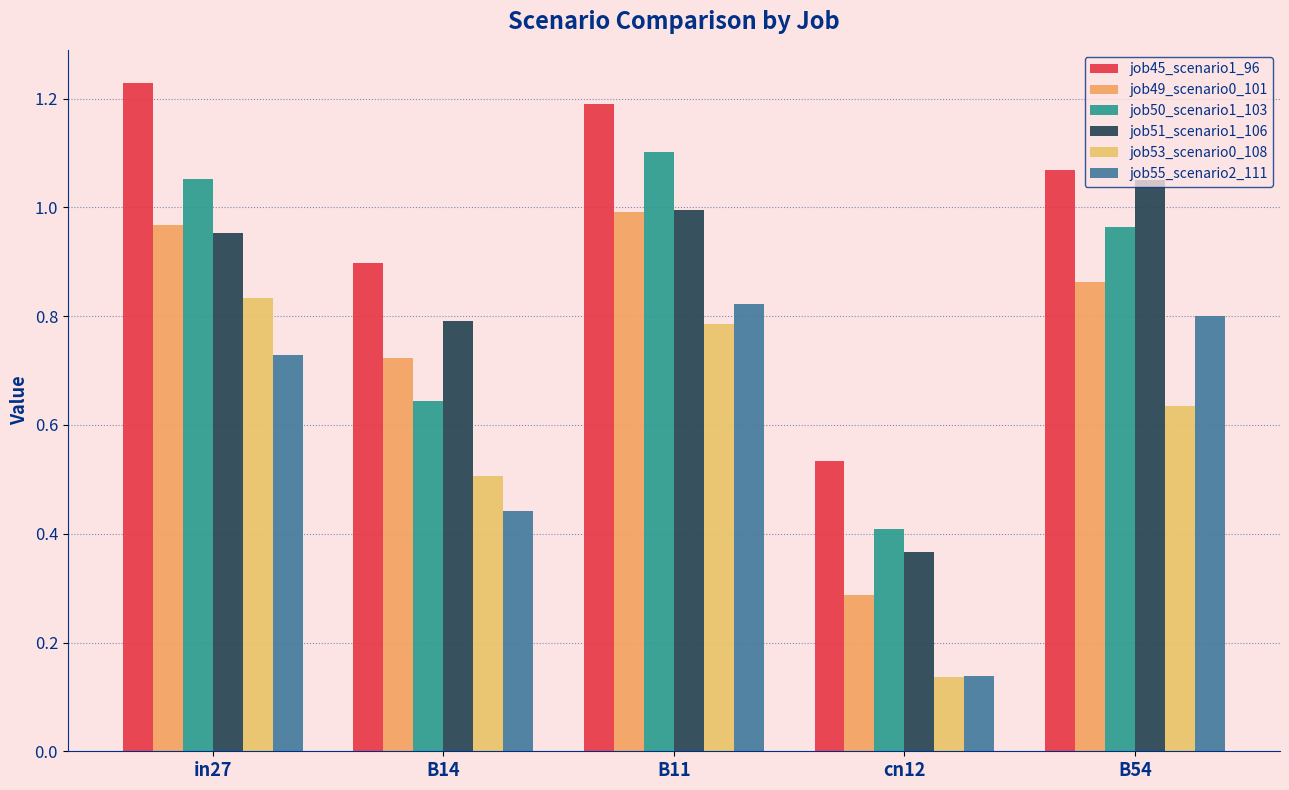

What is the value of the job50_scenario1_103 bar at the 4th from the left?

0.4